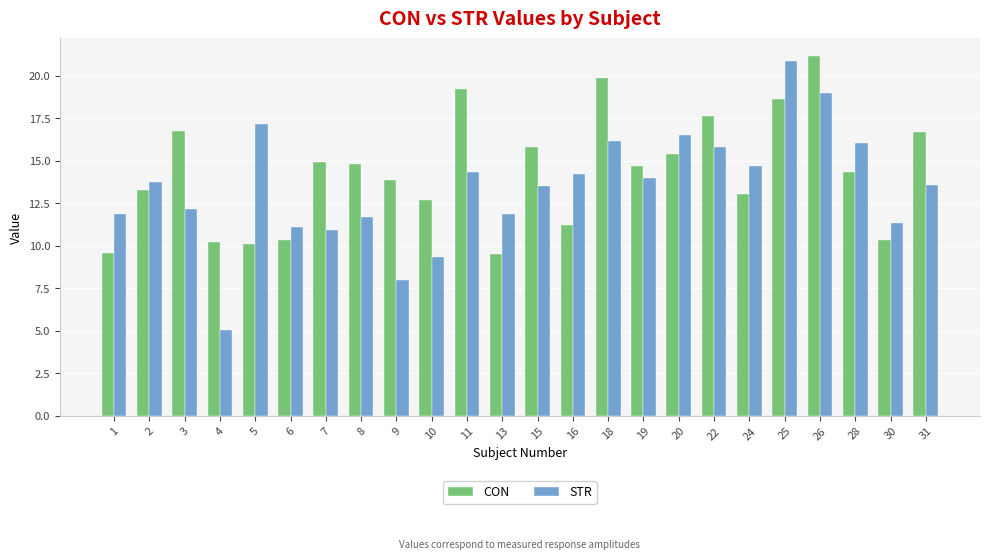

Which label corresponds to the smallest value in the chart?

4